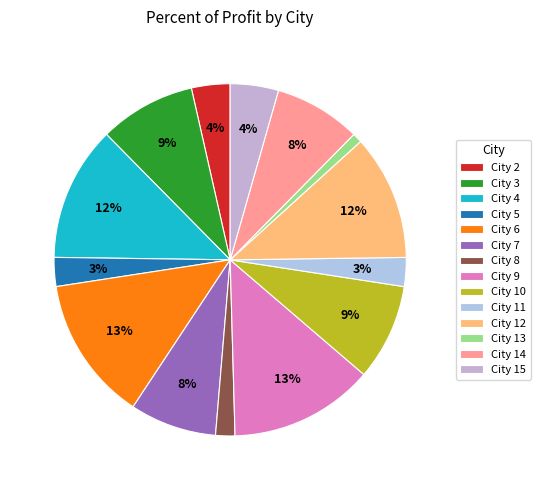

Is it true that City 9 is 23% of the pie?

False